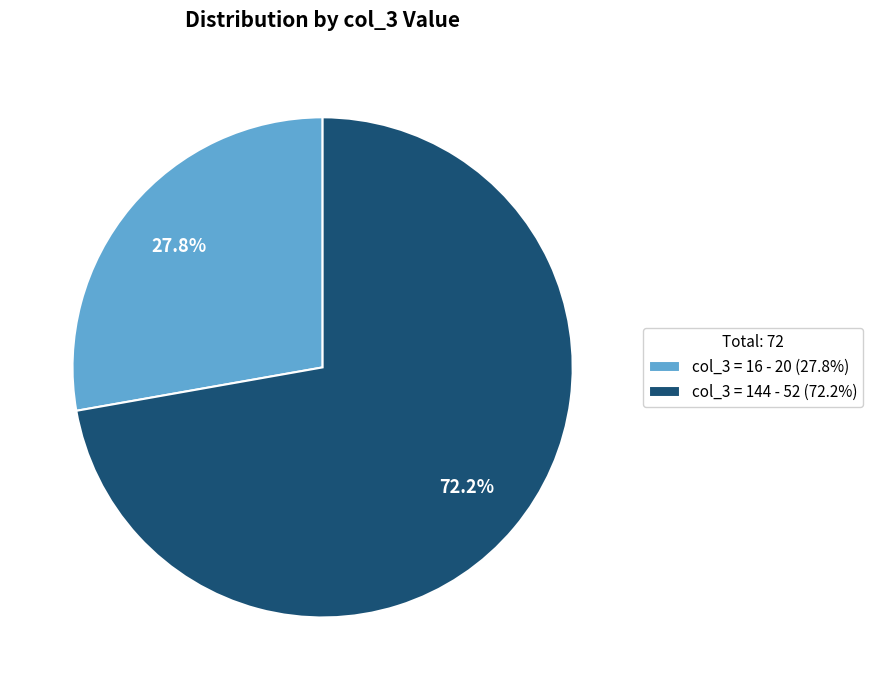

Count the number of slices in the pie.

2